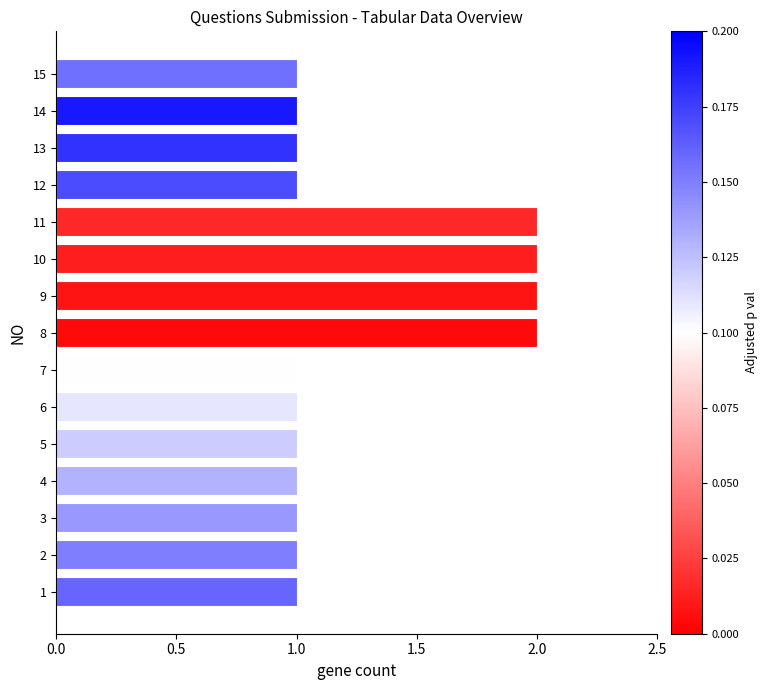

What is the approximate value at 8?

2